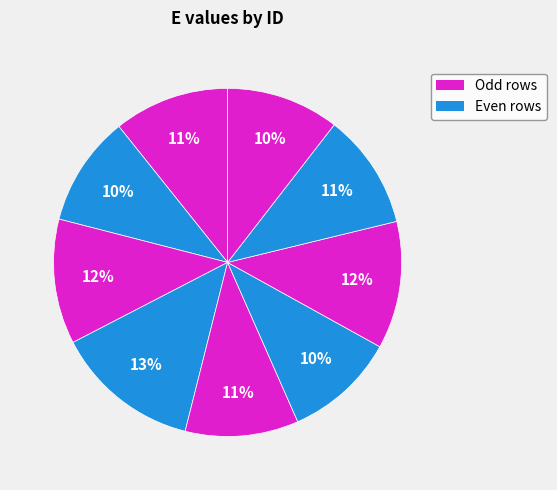

How many segments does this pie chart have?

9